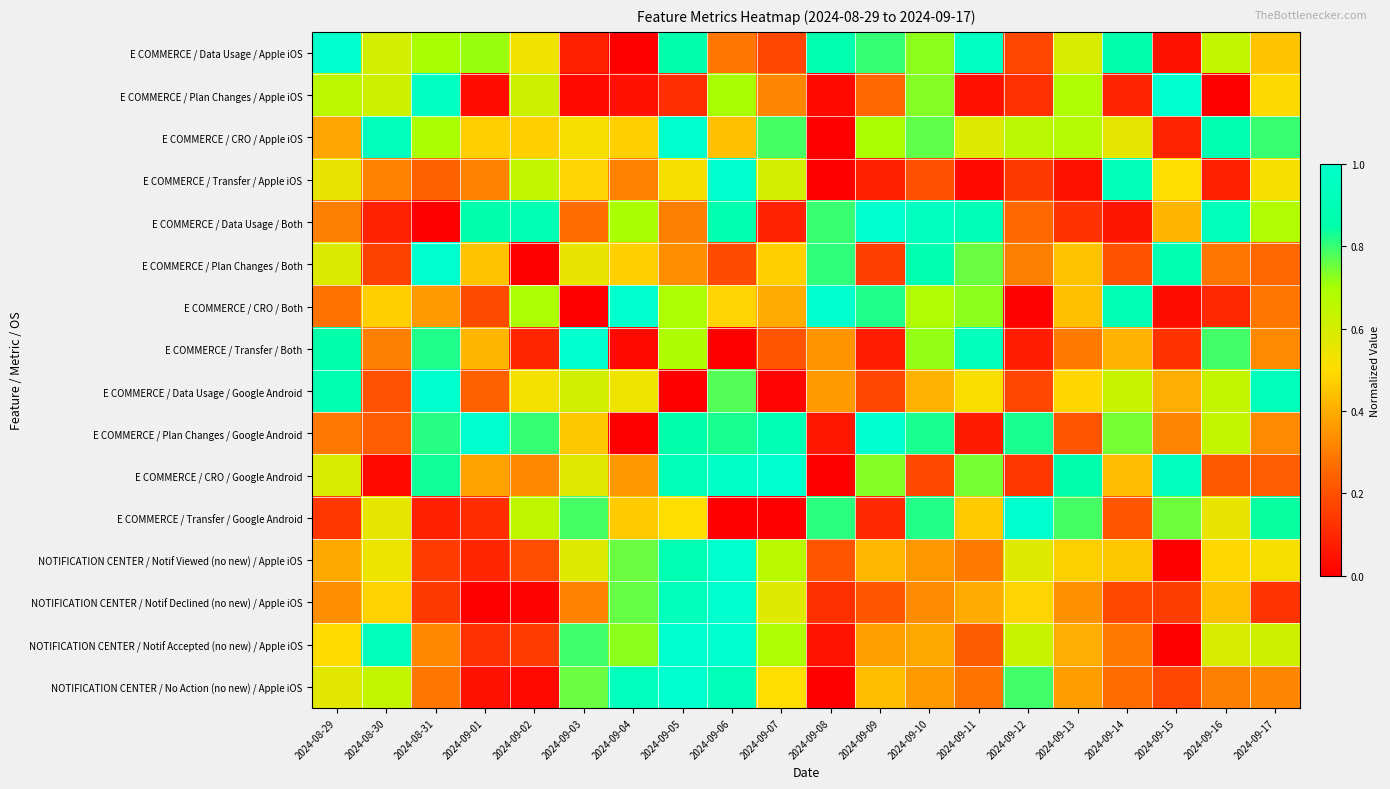

What is the spread (max minus min) of values at 2024-09-03?

1.0